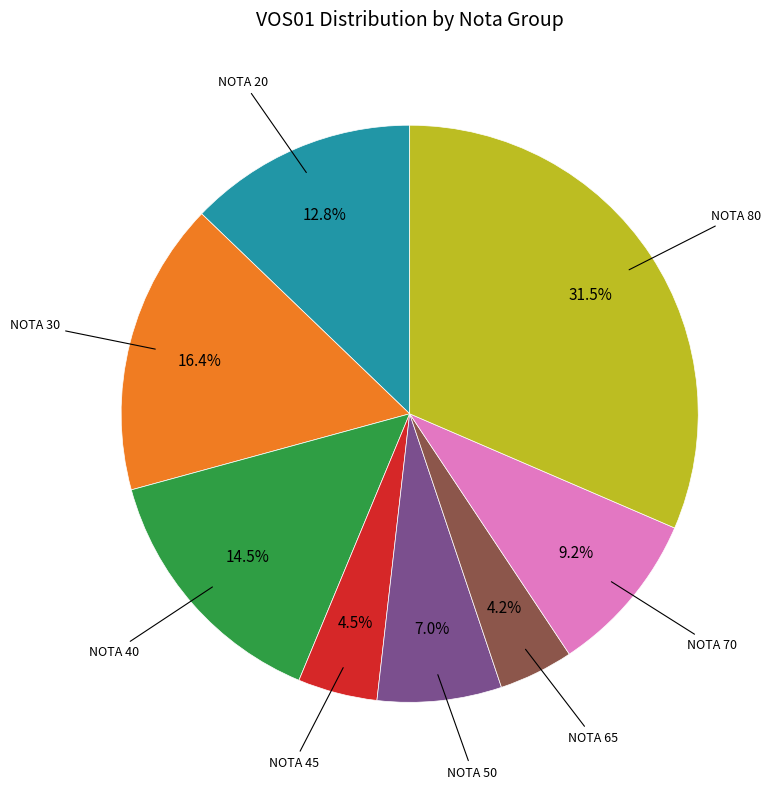

Count the number of slices in the pie.

8